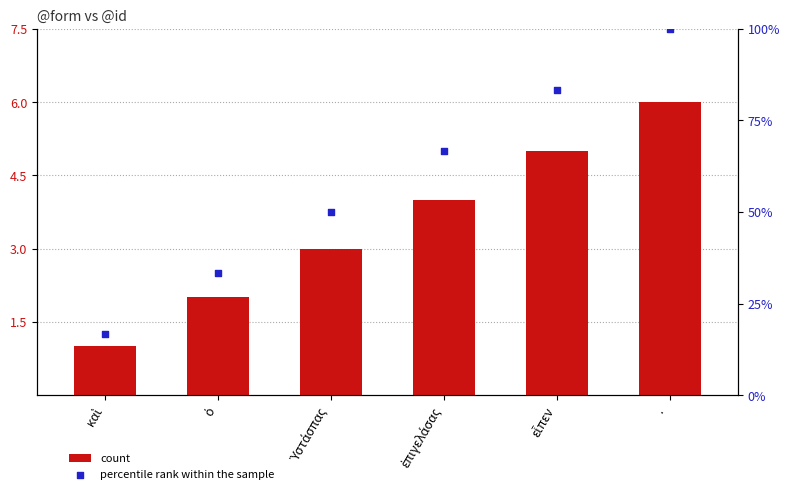

At which category is the sum across all series the highest?

·